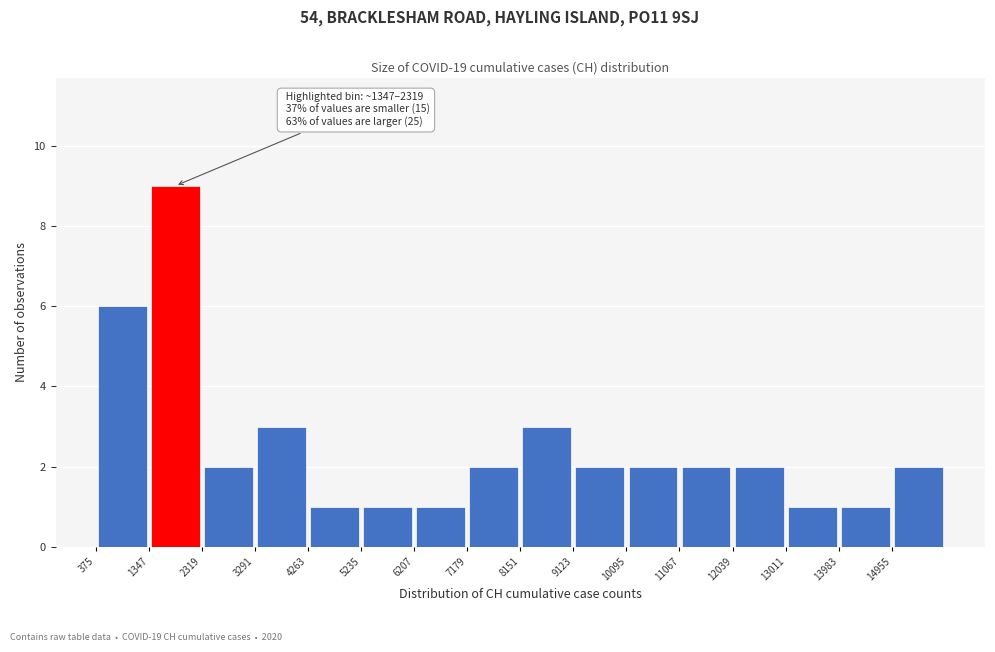

Over which range of the x-axis is the bar tallest?

1300 to 2300